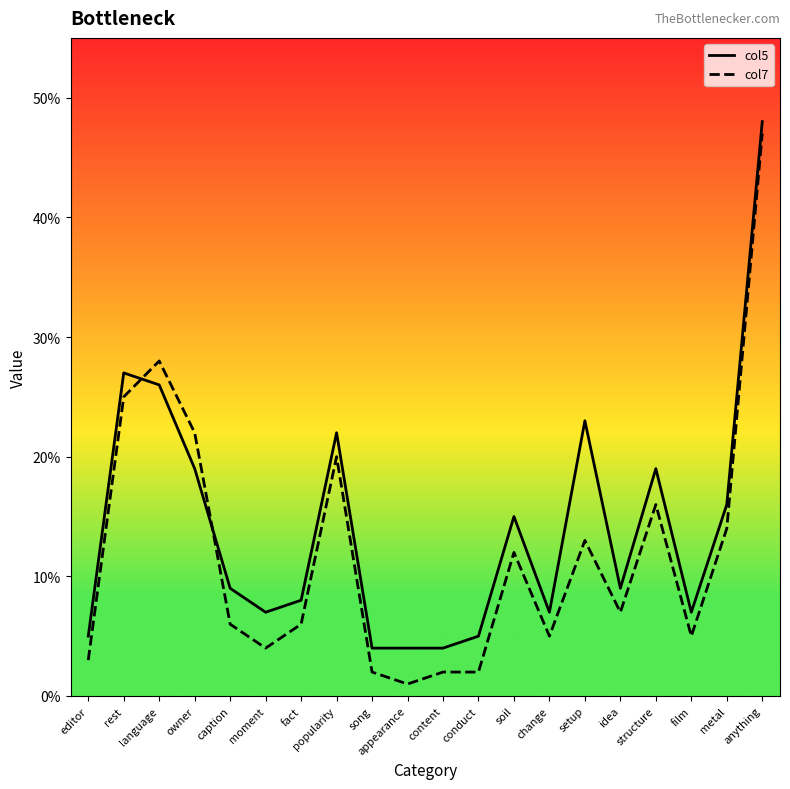

The col5 series shows 8 at fact. True or false?

True